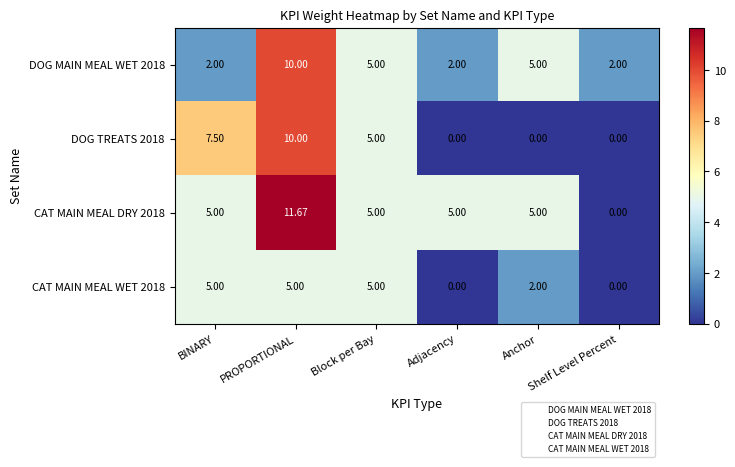

Where is CAT MAIN MEAL WET 2018 nearest to the value 2?

Anchor